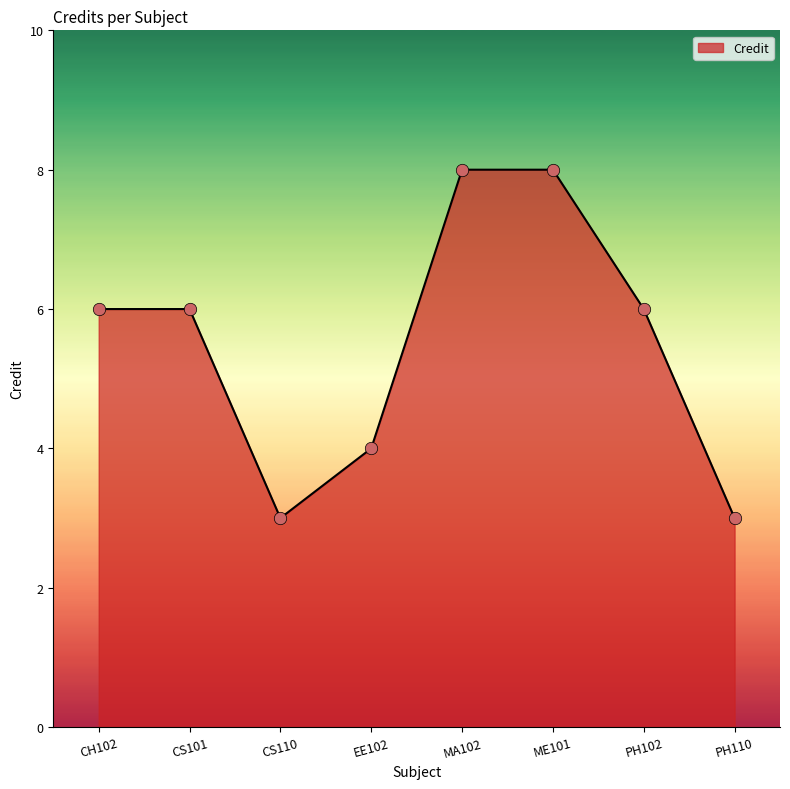

What is the change in value from CS101 to MA102?

+2